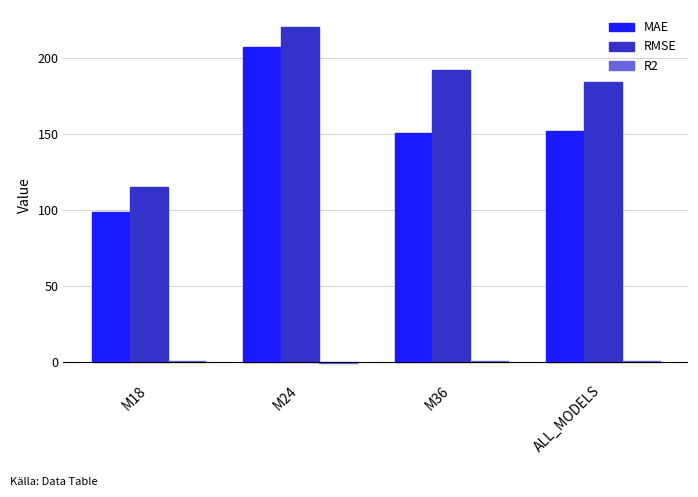

Where is RMSE nearest to the value 167?

ALL_MODELS